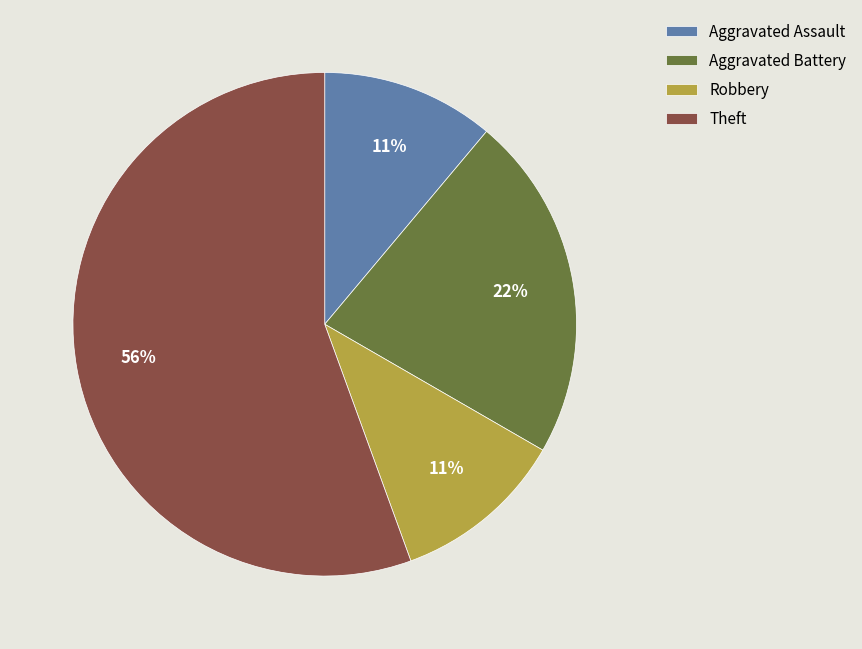

To the nearest percent, what is the average slice percentage?

25%